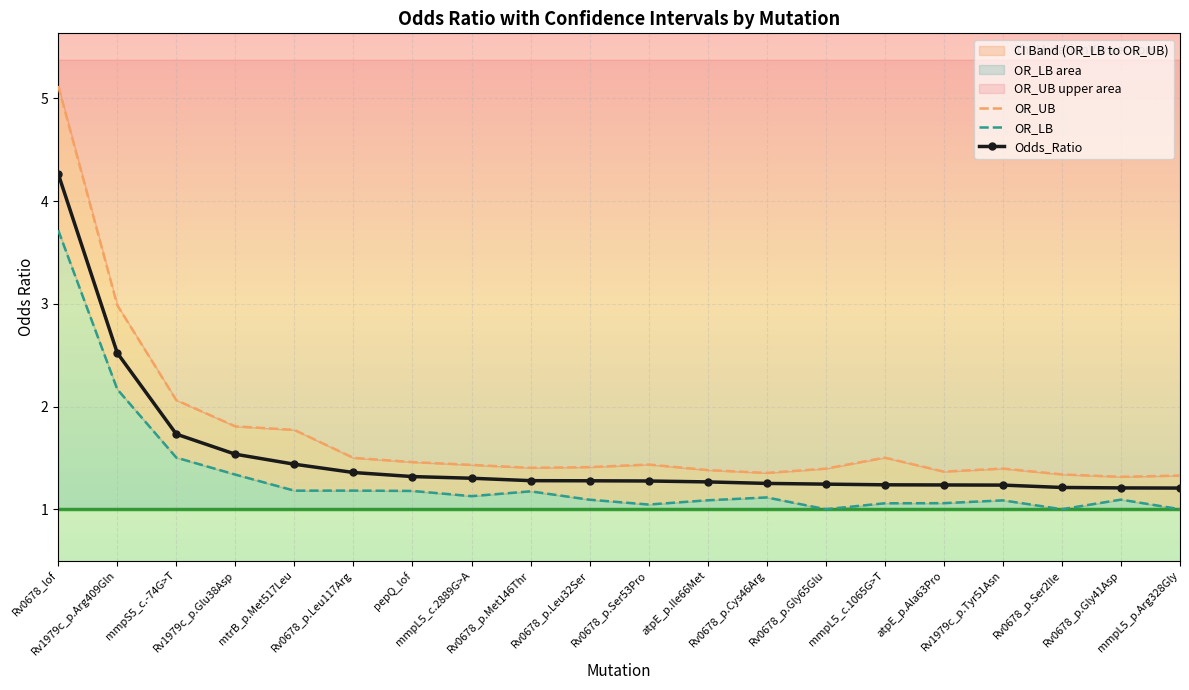

How many lines are shown in the chart?

3